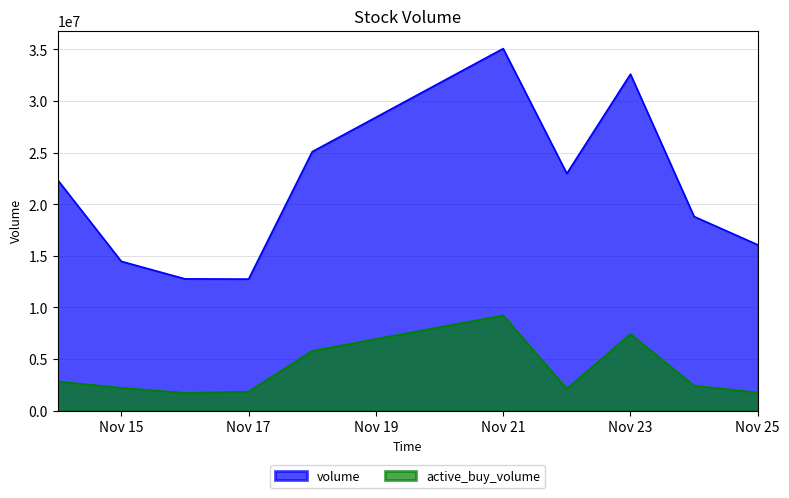

At which category does the chart reach its peak across all series?

Nov 21